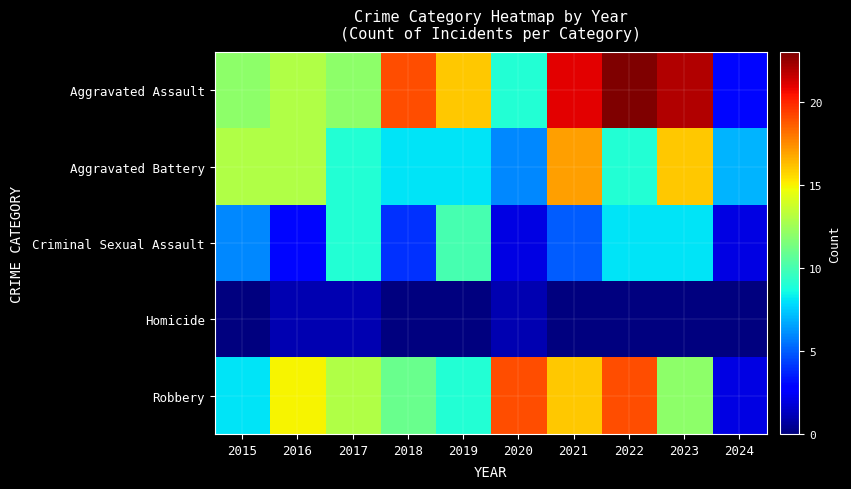

What is the maximum value shown in the chart?

23